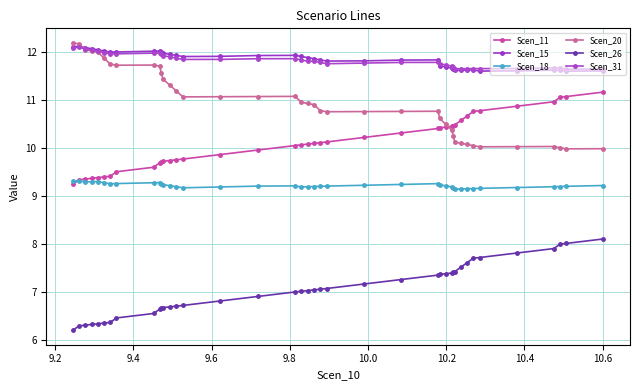

How many lines are shown in the chart?

6